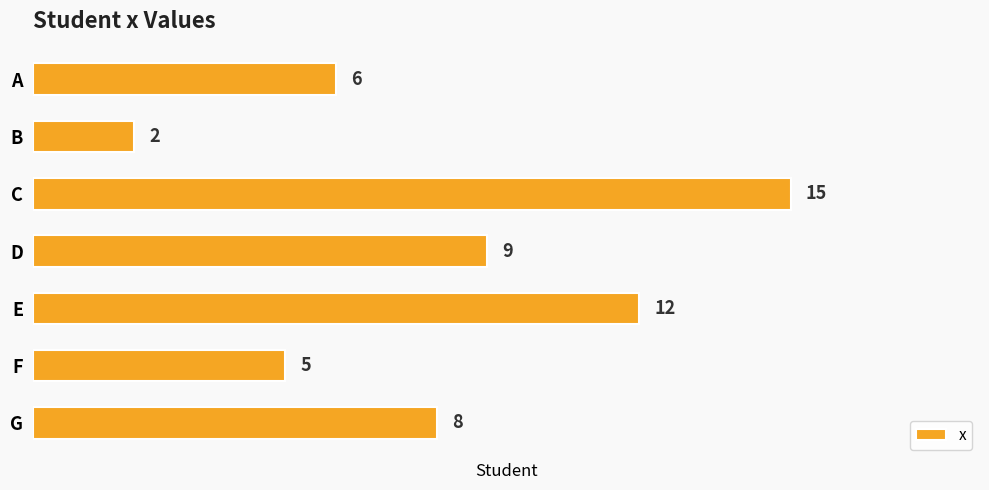

Rank the categories by value from highest to lowest.

C, E, D, G, A, F, B